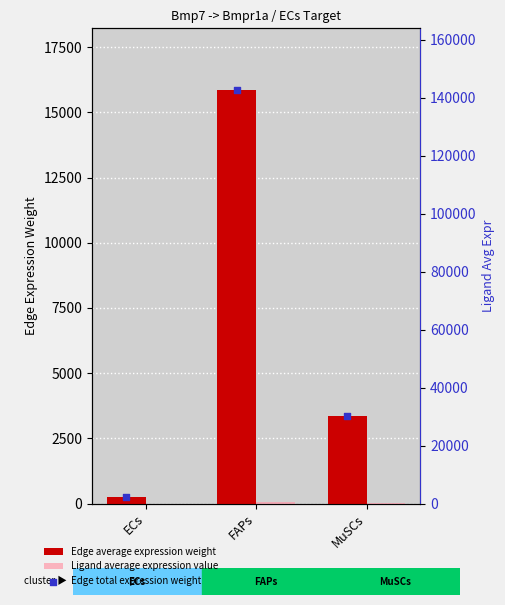

Is the value of Edge total expression weight at FAPs greater than the value of Ligand average expression value at ECs?

Yes